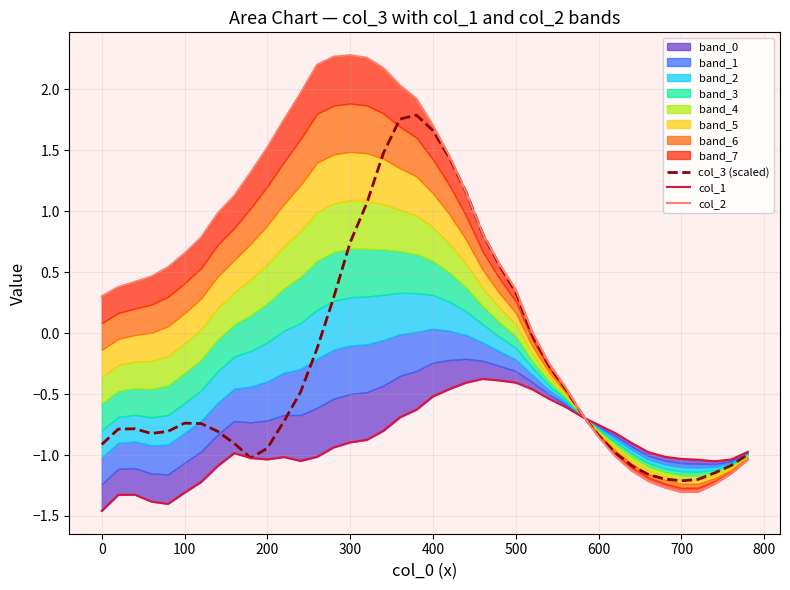

How many lines are shown in the chart?

3